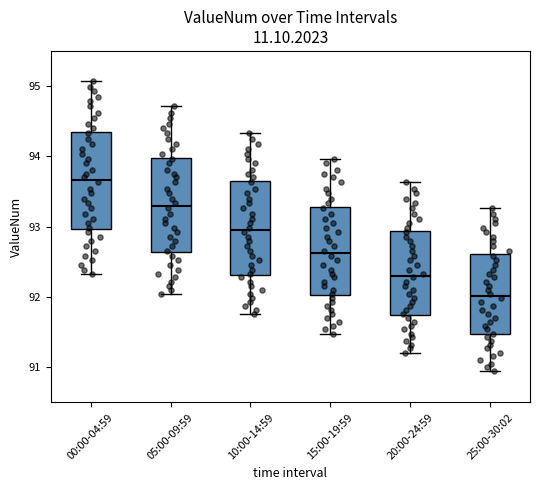

Which box has the lowest median line?

25:00-30:02